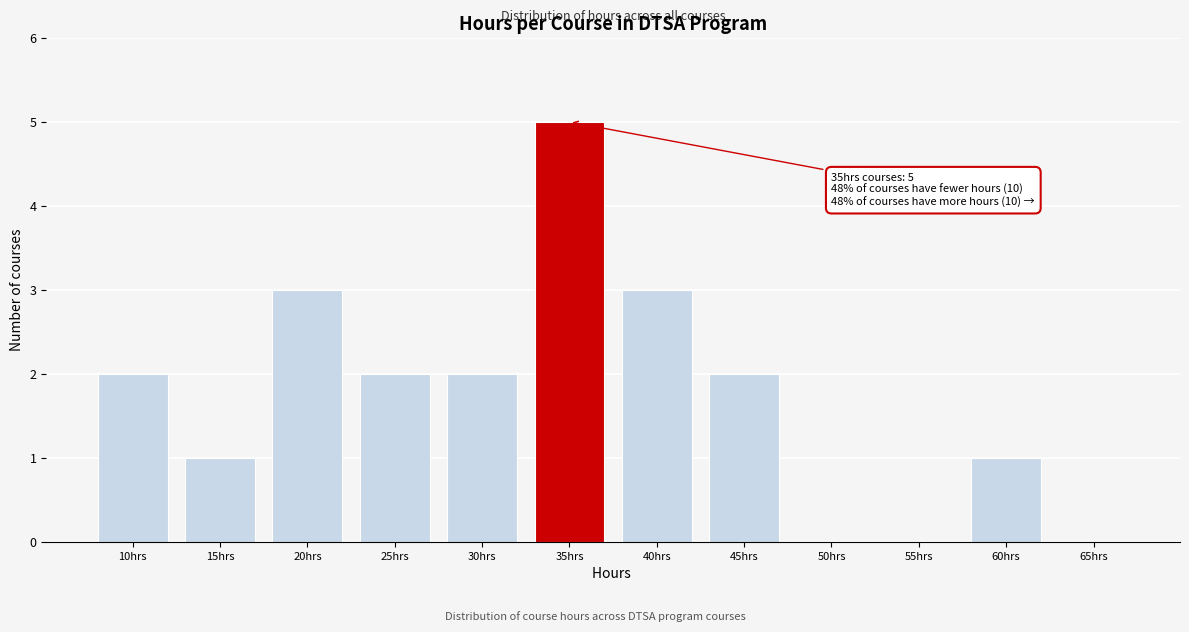

Reading left to right, transcribe all the data shown in this chart.

10hrs=2	15hrs=1	20hrs=3	25hrs=2	30hrs=2	35hrs=5	40hrs=3	45hrs=2	50hrs=0	55hrs=0	60hrs=1	65hrs=0